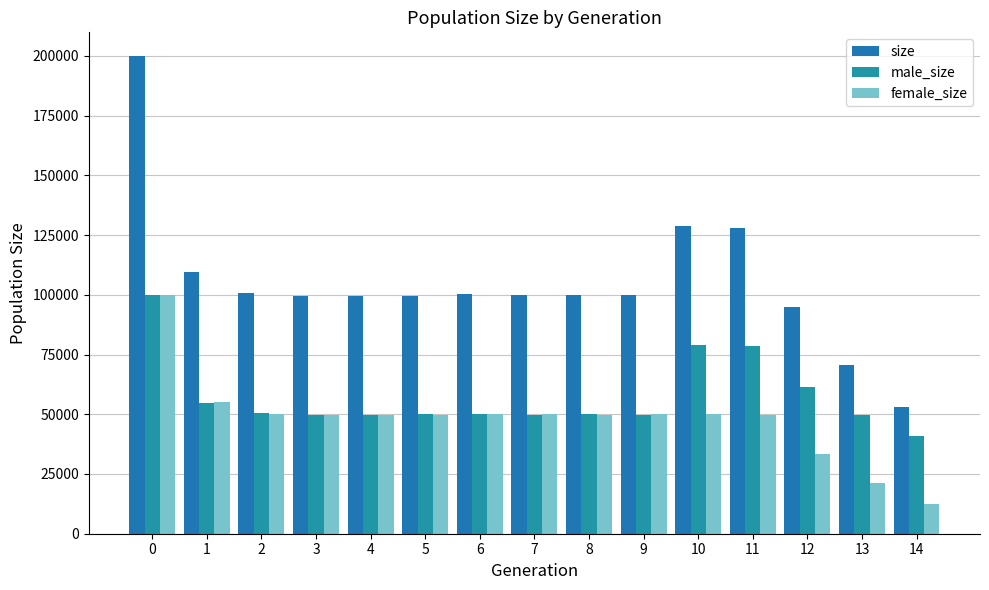

Reading left to right, what are all the values shown in this chart?

size: 199869	109532	100901	99615	99545	99690	100280	99791	99930	99837	128952	128168	94727	70752	53188
male_size: 99766	54587	50695	49804	49761	50203	50216	49781	50162	49889	78940	78447	61560	49499	40847
female_size: 100103	54945	50206	49811	49784	49487	50064	50010	49768	49948	50012	49721	33167	21253	12341